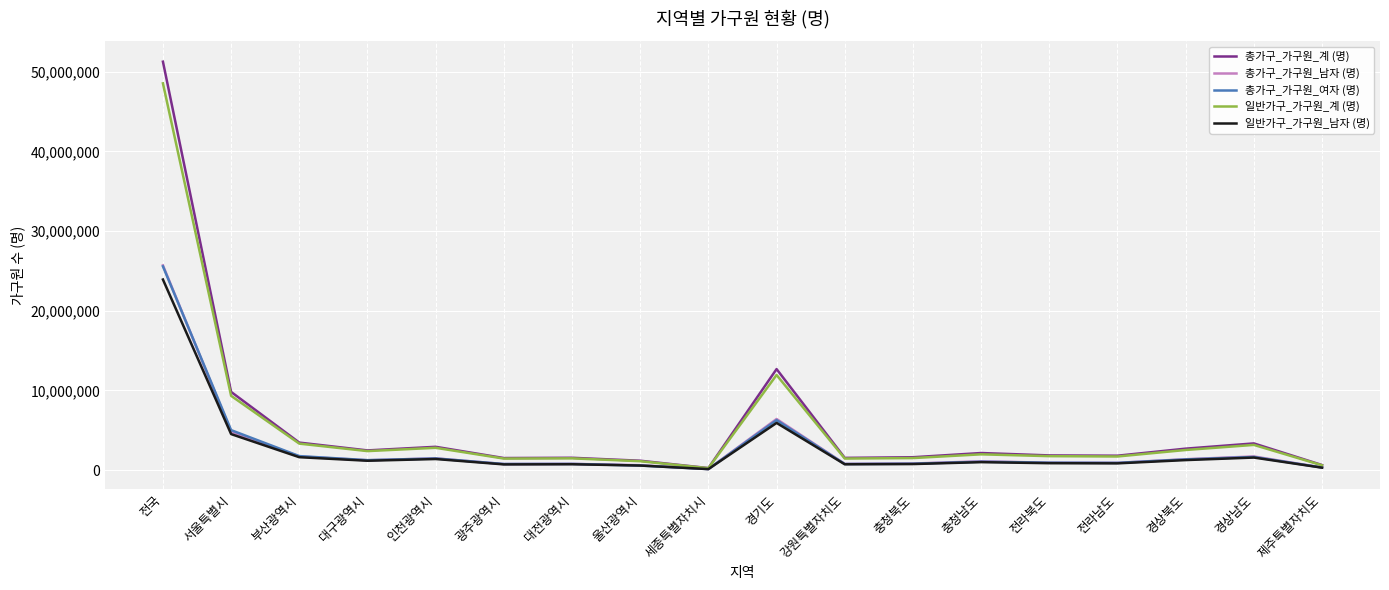

How many lines are shown in the chart?

5